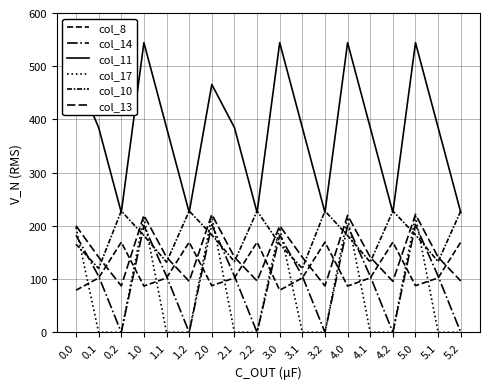

Does the chart display data point markers on the line(s)?

No